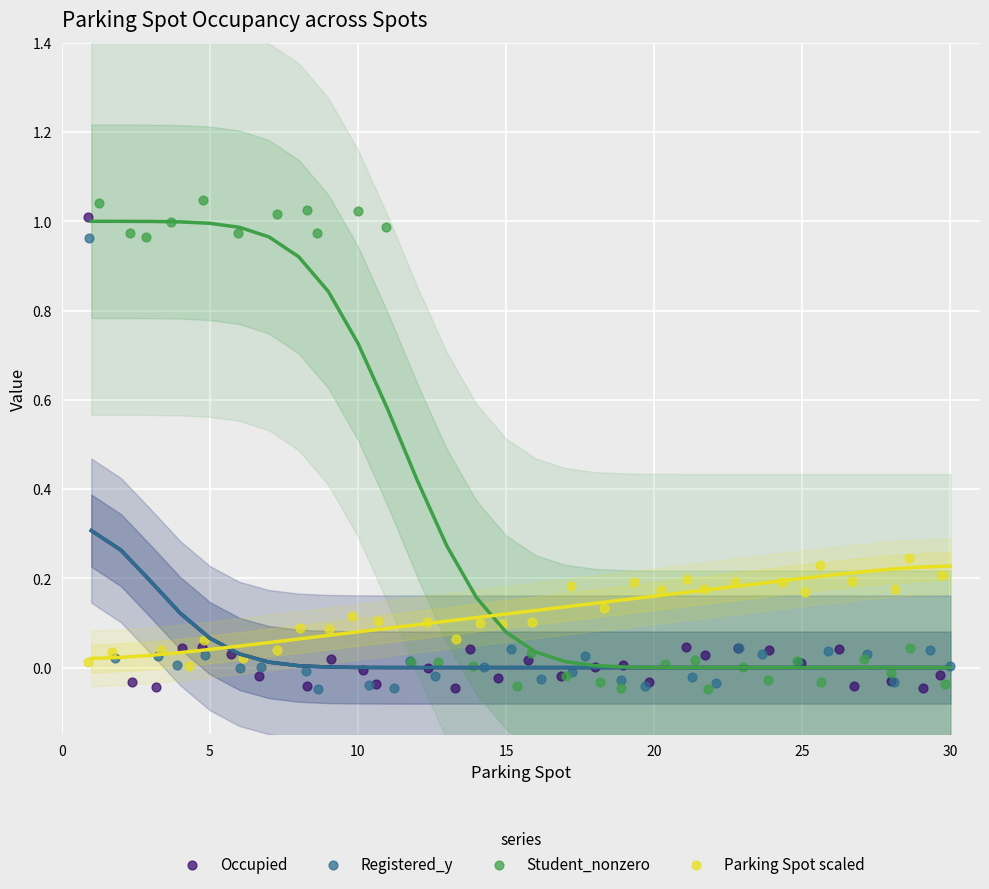

What is the total value across all series at 30?

0.2